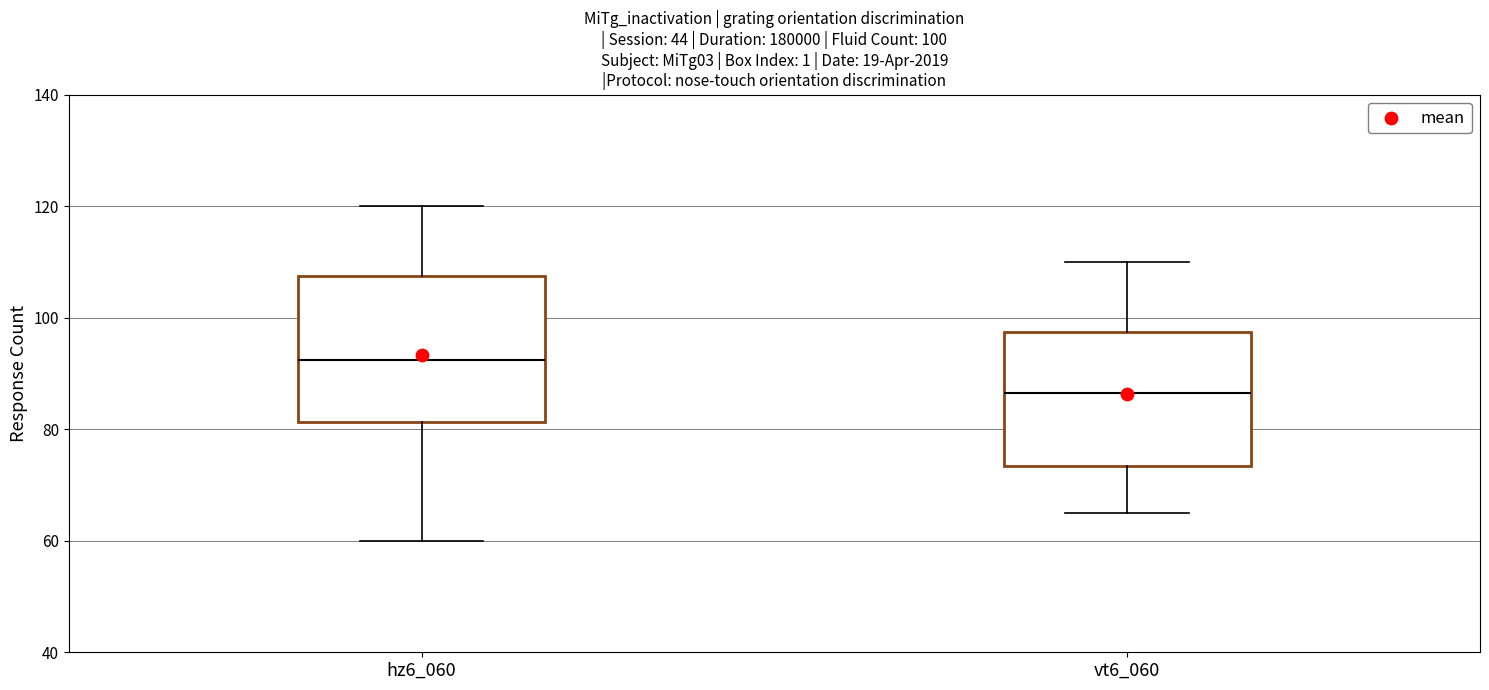

Comparing the boxes themselves (not the whiskers), which one is the tallest?

hz6_060